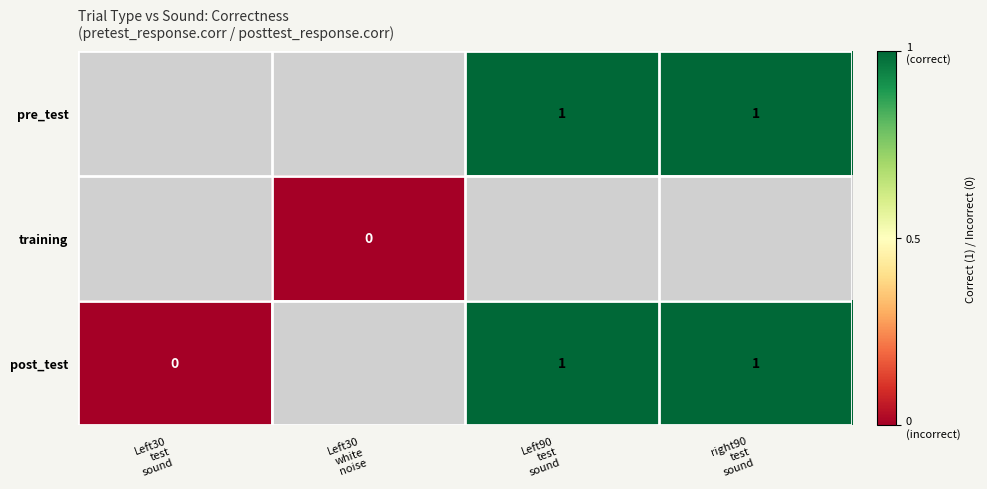

Rank the categories by pre_test value from lowest to highest.

Left30 test sound, Left30 white noise, Left90 test sound, right90 test sound